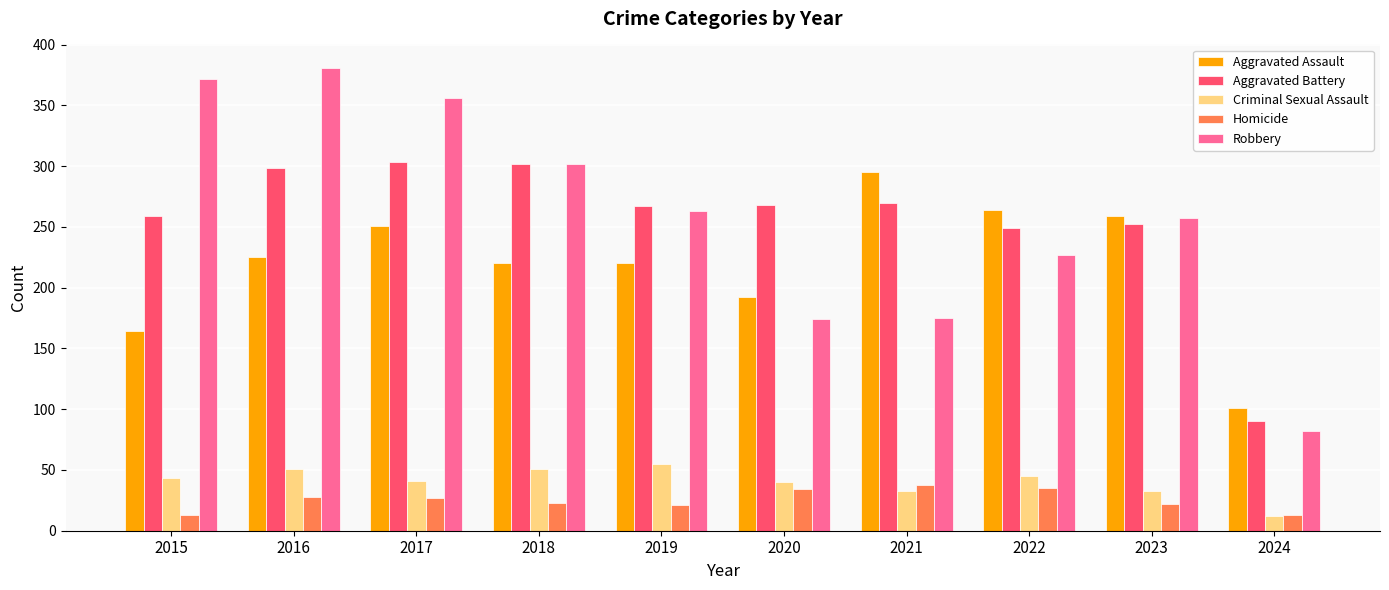

The Aggravated Battery series shows 145 at 2023. True or false?

False